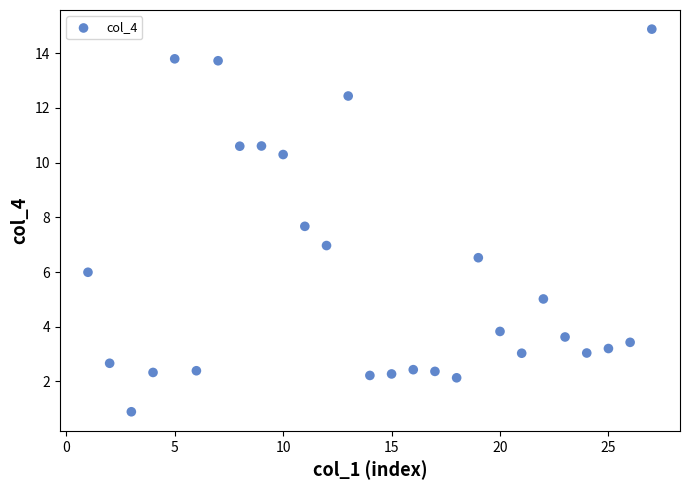

What is the range of Y values (max minus min)?

14.0